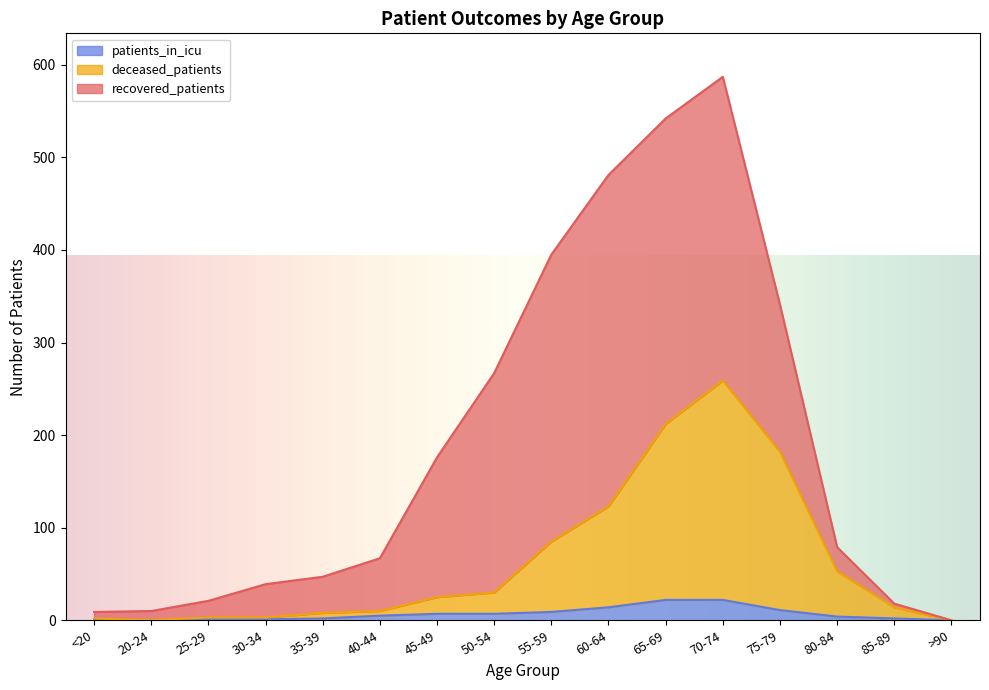

What is the difference between the patients_in_icu values at 20-24 and 45-49?

7